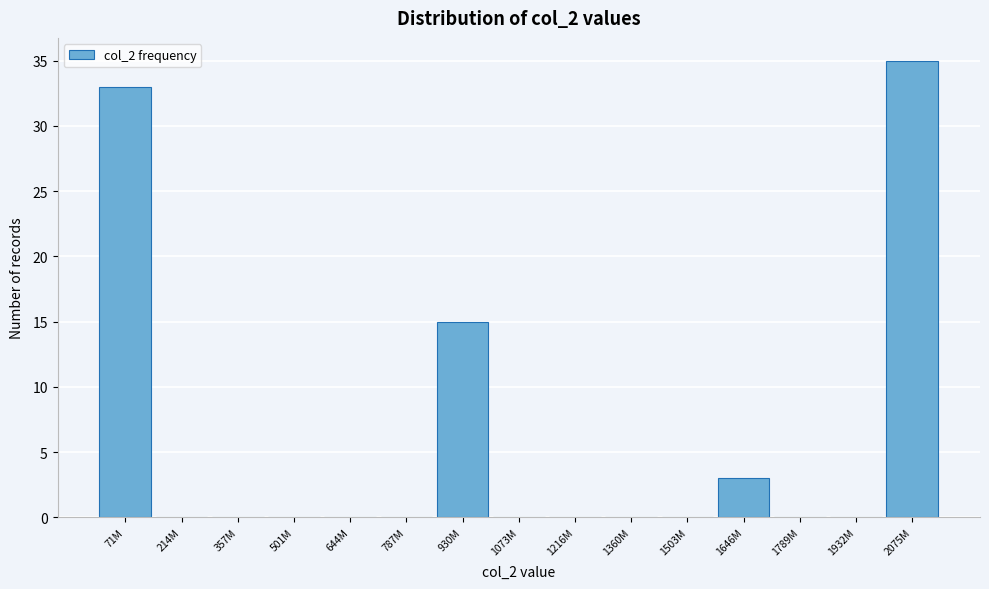

Reading left to right, extract all data points from this chart.

71M=33	214M=0	357M=0	501M=0	644M=0	787M=0	930M=15	1073M=0	1216M=0	1360M=0	1503M=0	1646M=3	1789M=0	1932M=0	2075M=35